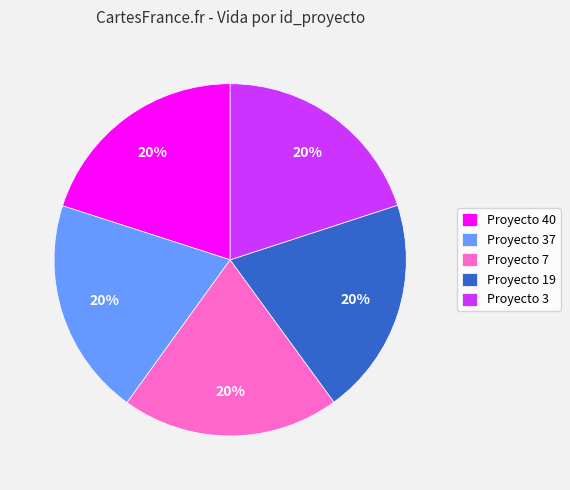

How many segments does this pie chart have?

5